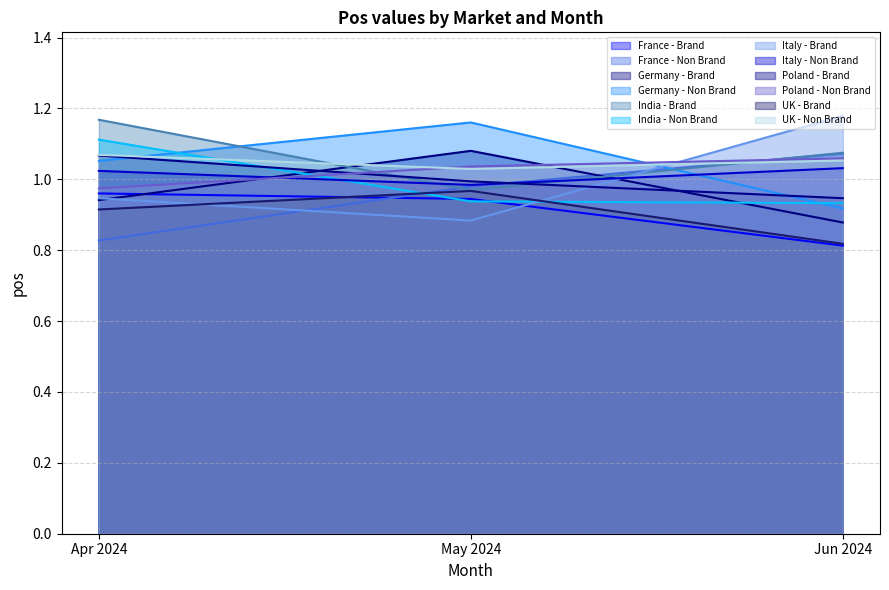

How many intersections are there between Germany - Brand and India - Brand?

2